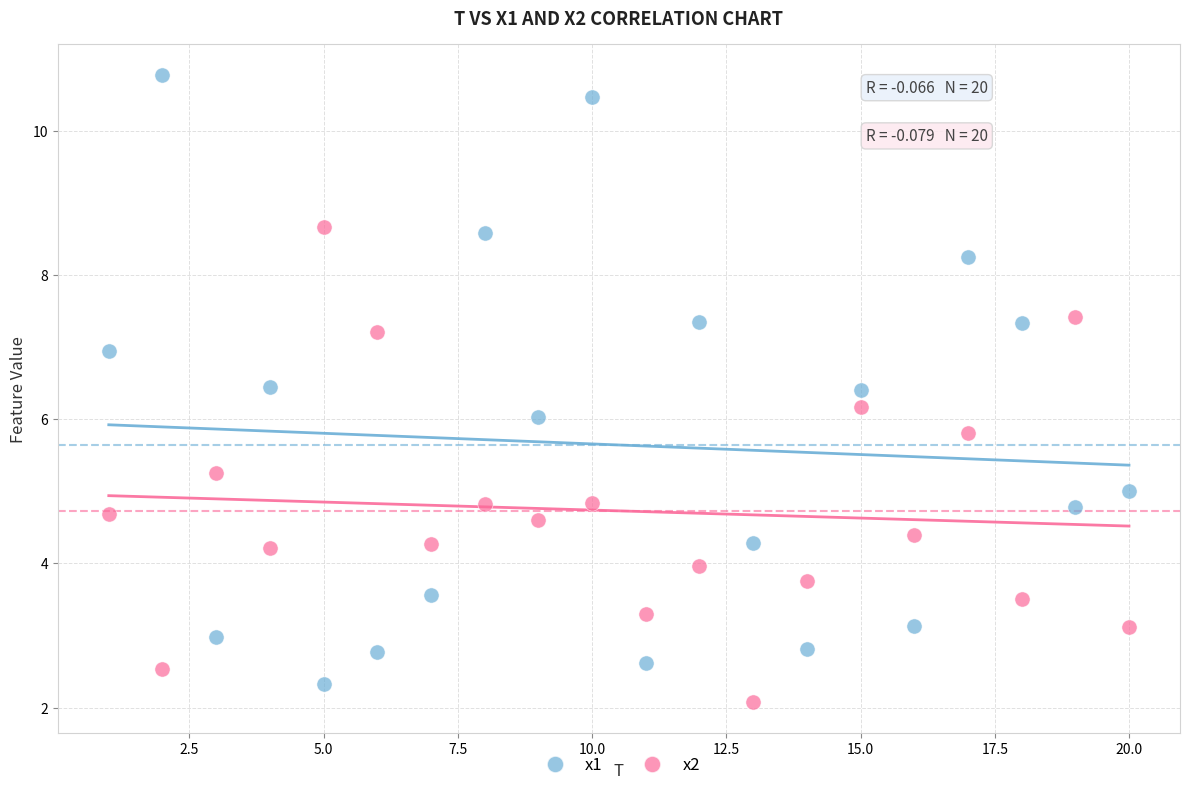

Which series has the widest spread of Y values?

x1